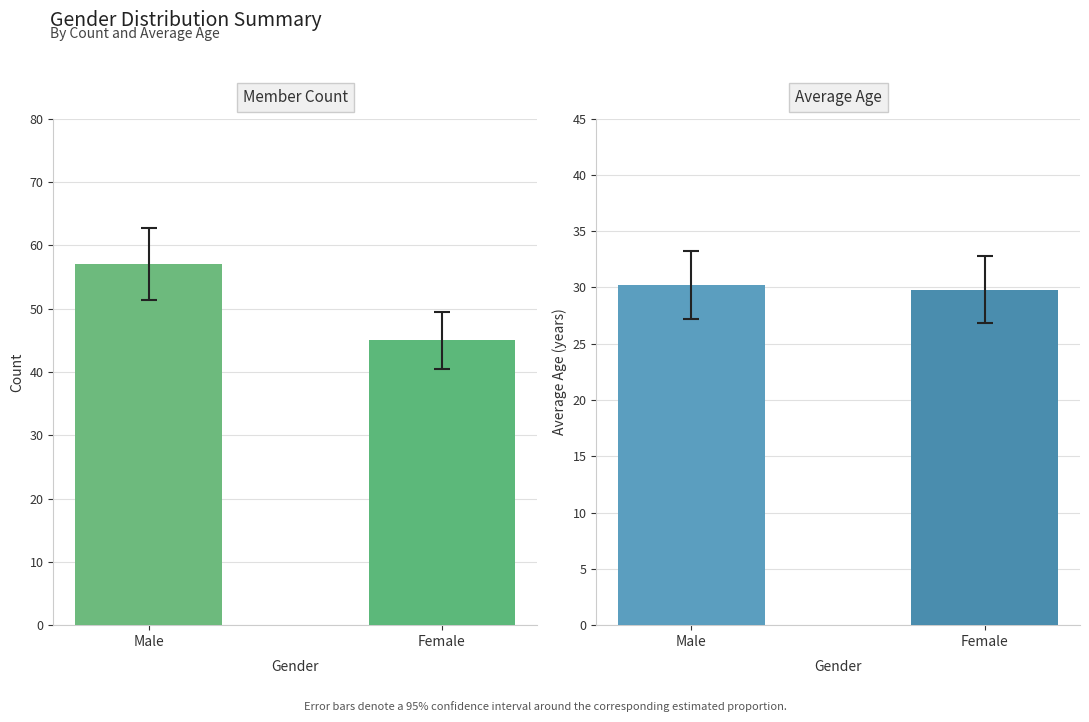

What is the total value across all series at Male?

87.2